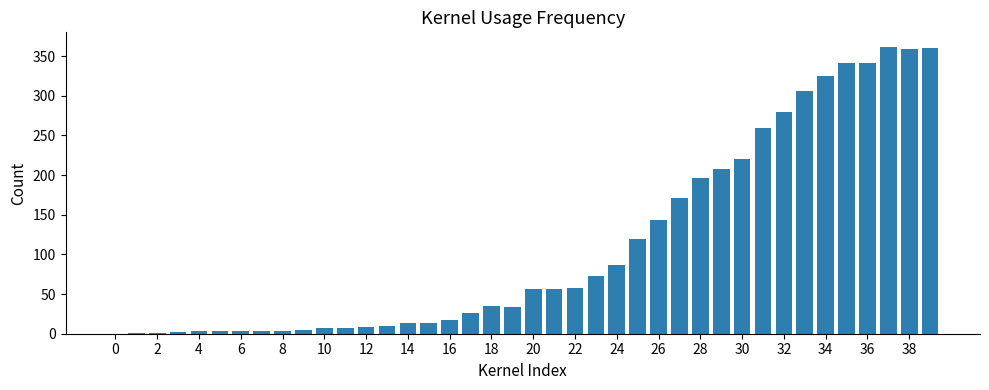

What is the sum of all values?

4522